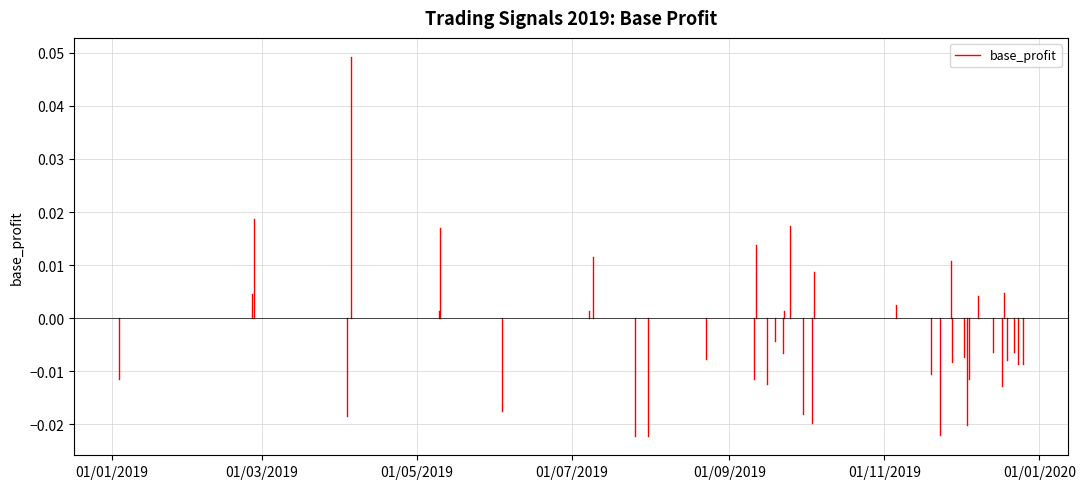

What is the label of the 2nd point from the left?

01/03/2019